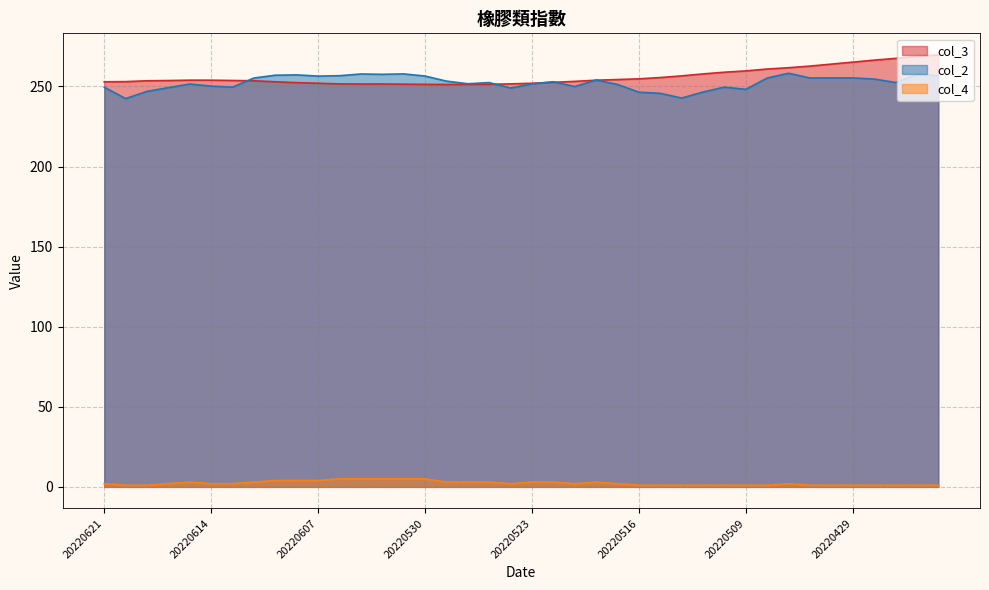

What is the value of the col_3 point at the 23rd from the left?

253.2